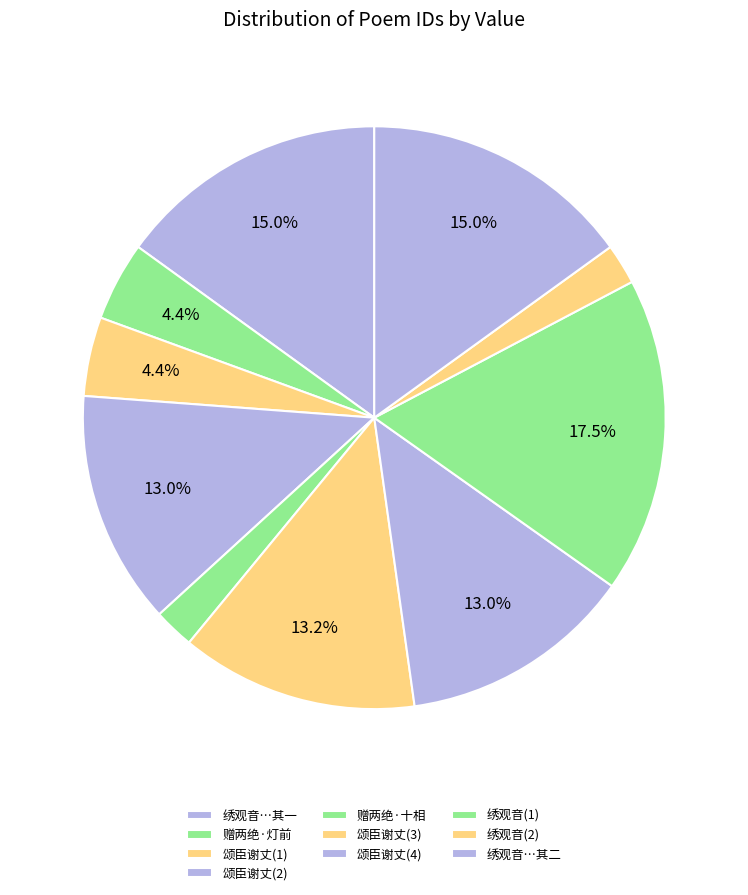

Count the number of slices in the pie.

10